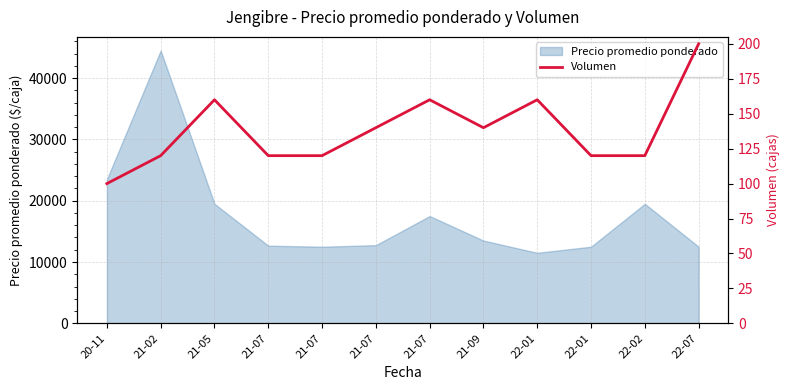

True or false: the data shows 140 at 21-07.

True